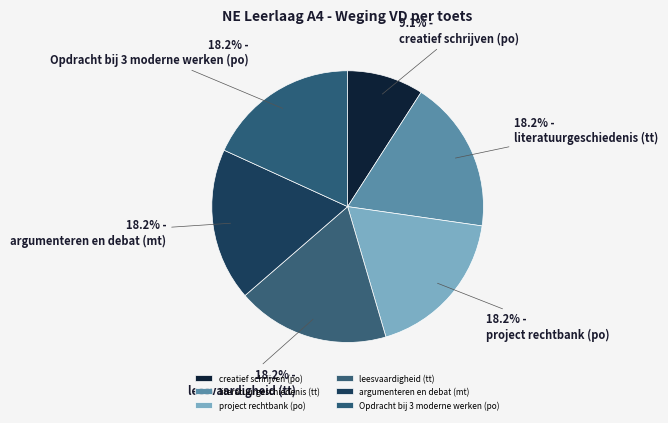

Is there a majority slice in this chart?

No